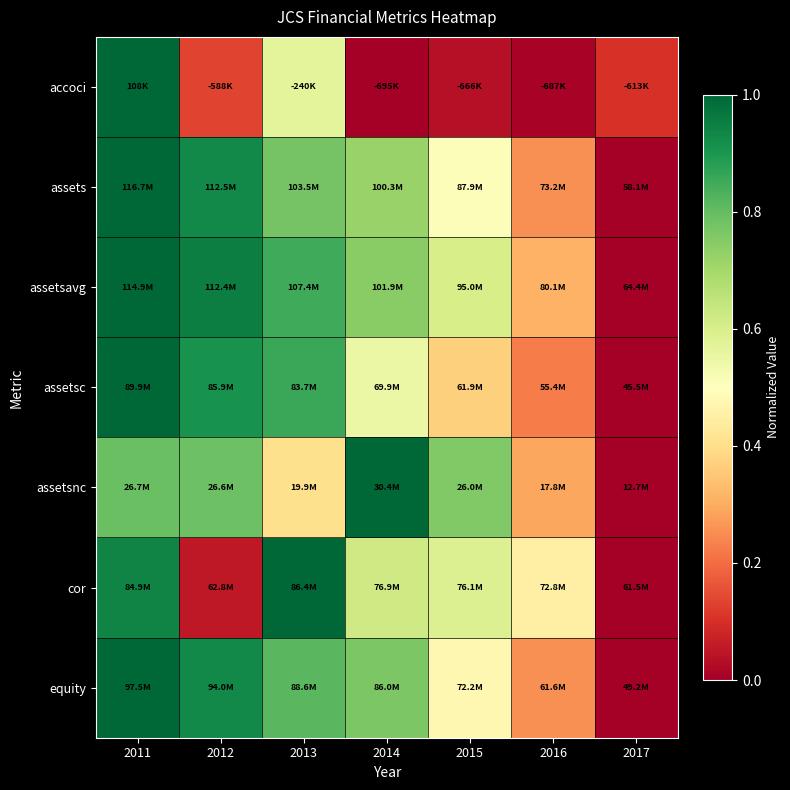

What is the maximum value shown in the chart?

1.0